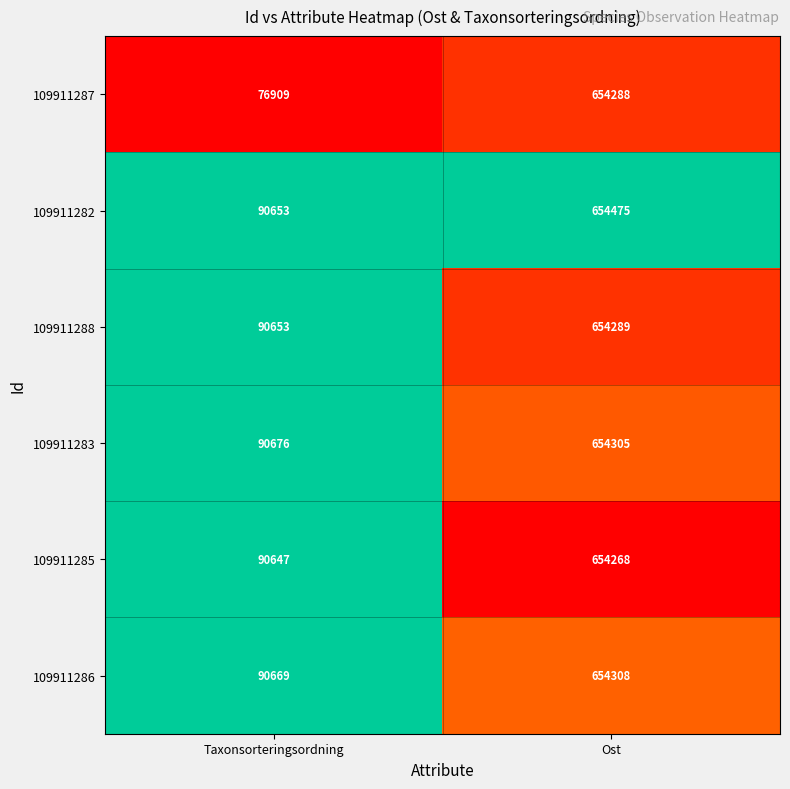

Reading right to left, what are all the values shown in this chart?

109911287: 654288	76909
109911282: 654475	90653
109911288: 654289	90653
109911283: 654305	90676
109911285: 654268	90647
109911286: 654308	90669